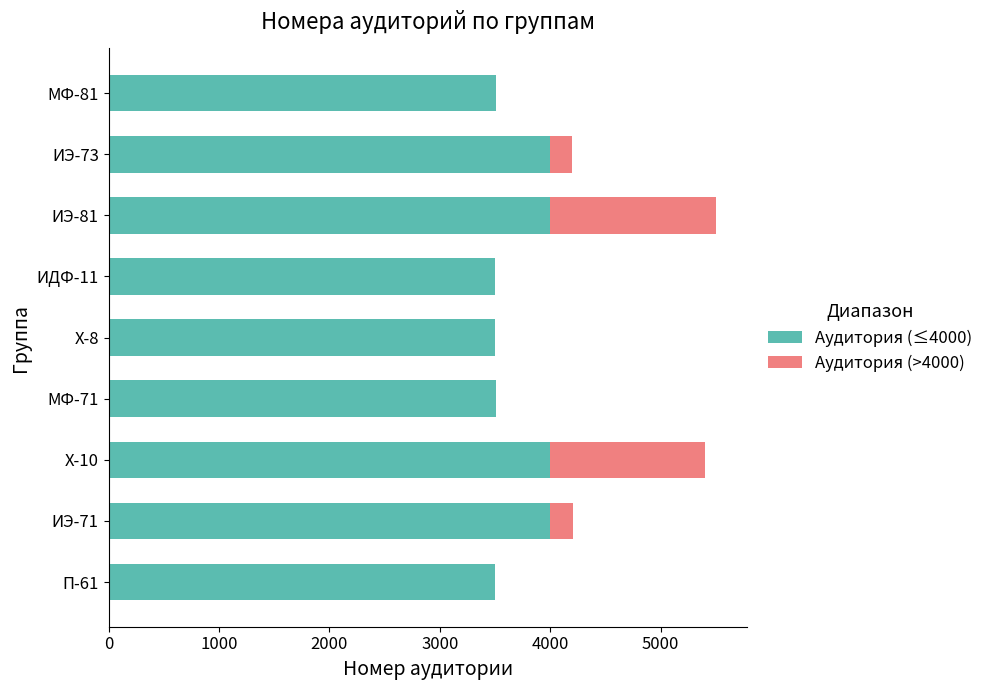

What is the total value across all series at ИЭ-81?

5505